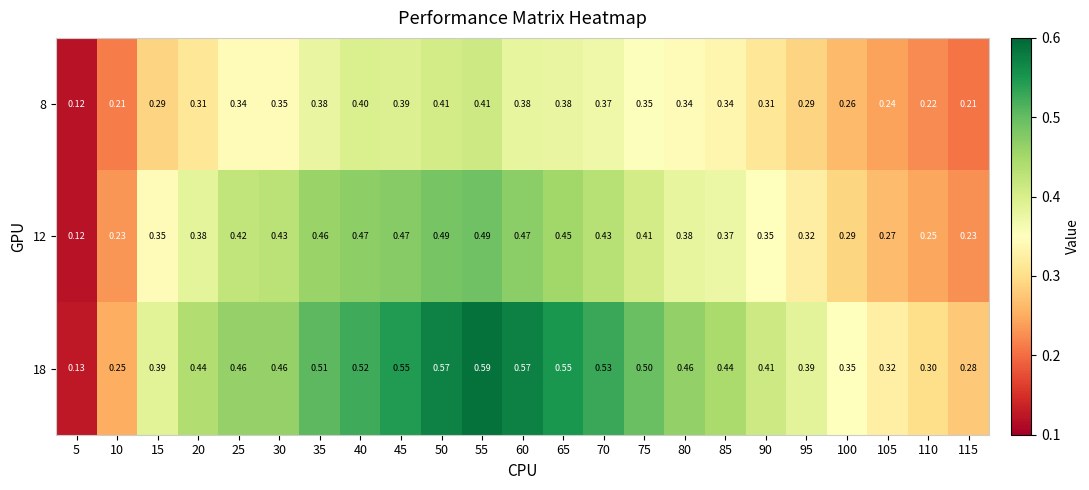

Which series has the widest spread of values?

18